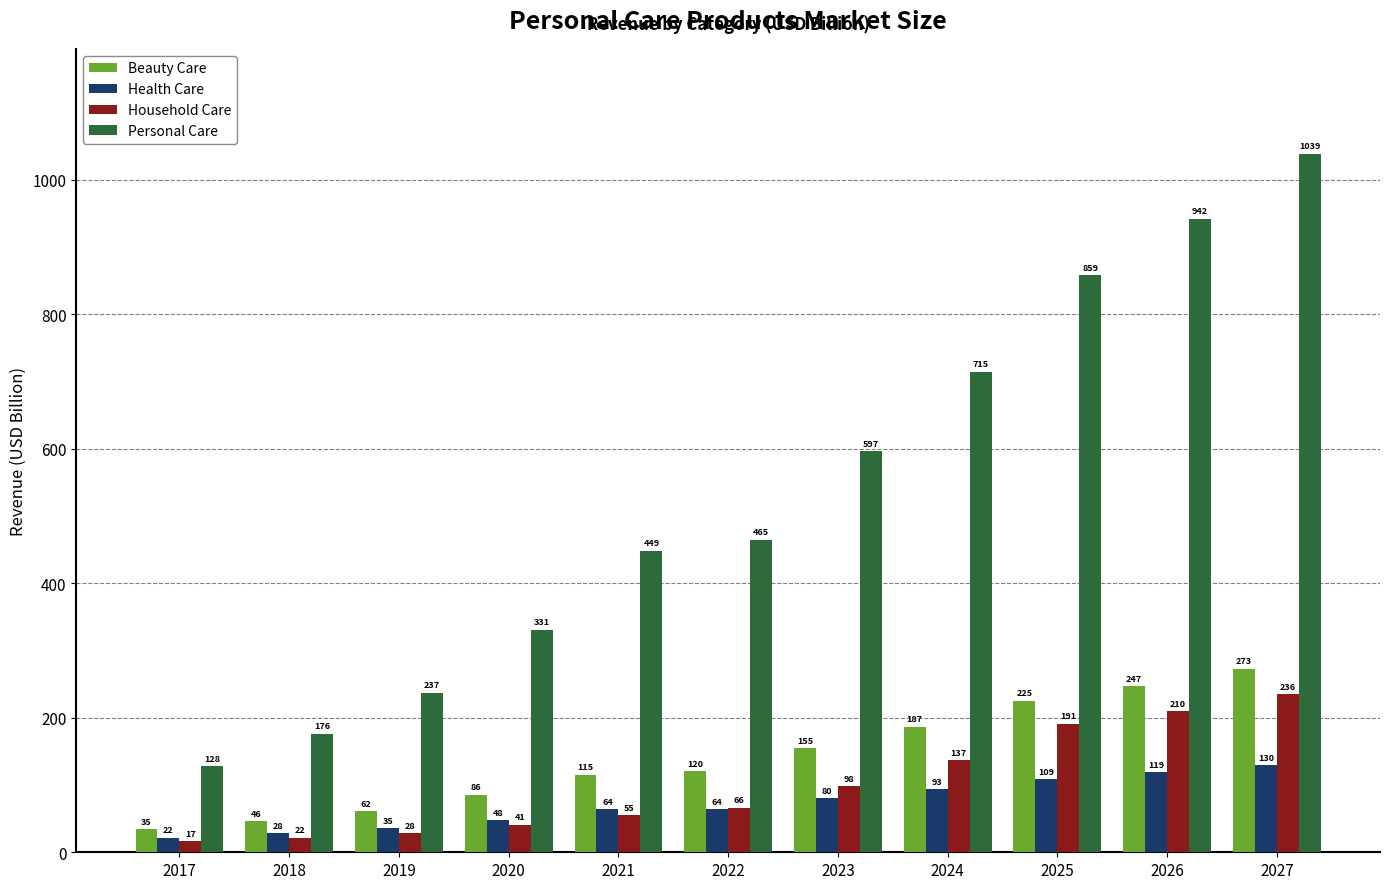

What is the approximate value of Health Care at 2020?

47.8